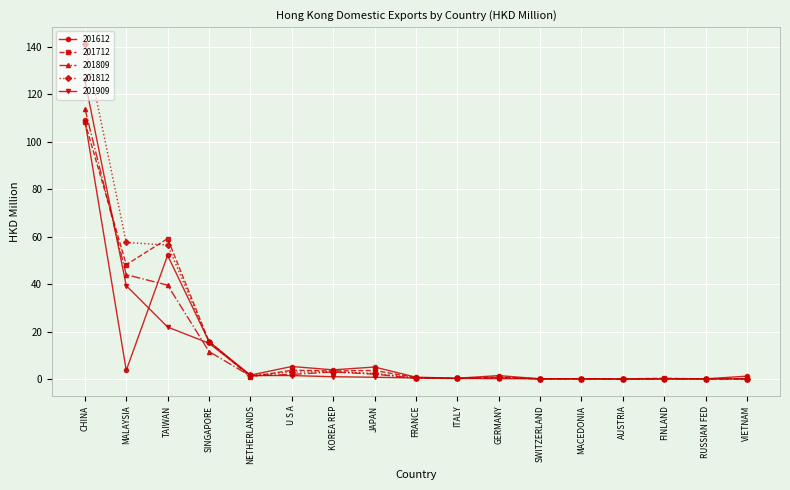

Which category has the highest value in the 201812 series?

CHINA